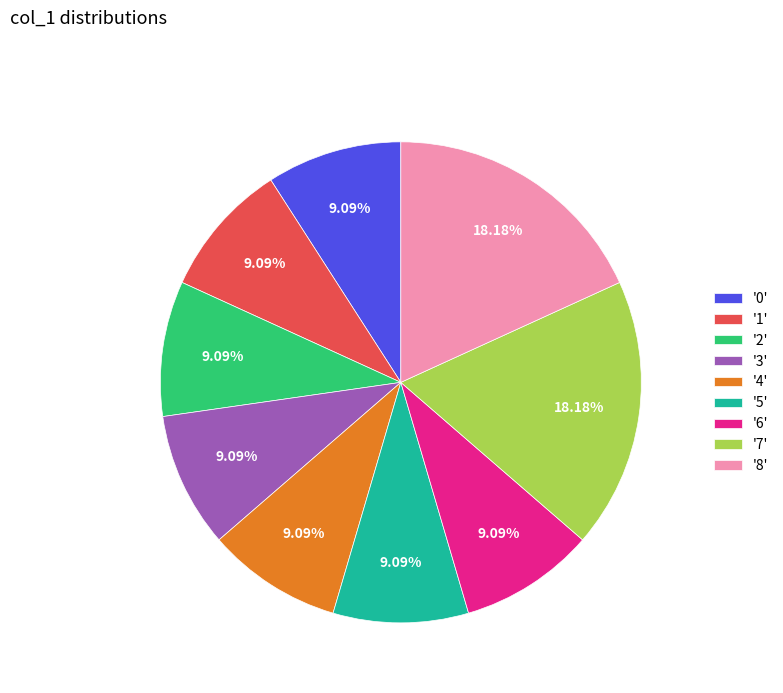

Does any single category account for the majority?

No